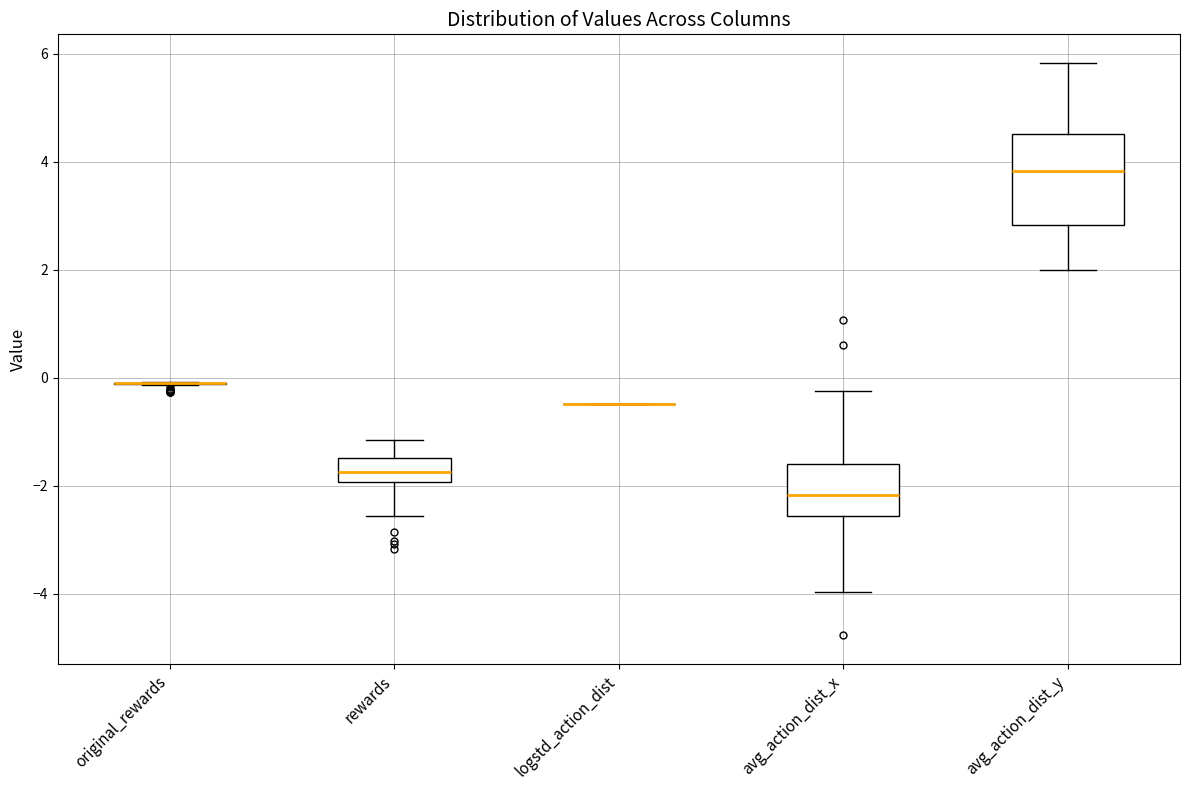

Where does the upper whisker of the box for rewards end on the y-axis? The values are not printed on the chart, so give them approximately, as read against the axis.

-1.2